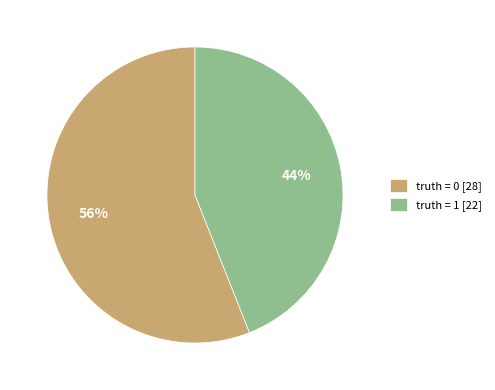

Combined, do truth = 0 [28] and truth = 1 [22] account for over 50%?

Yes